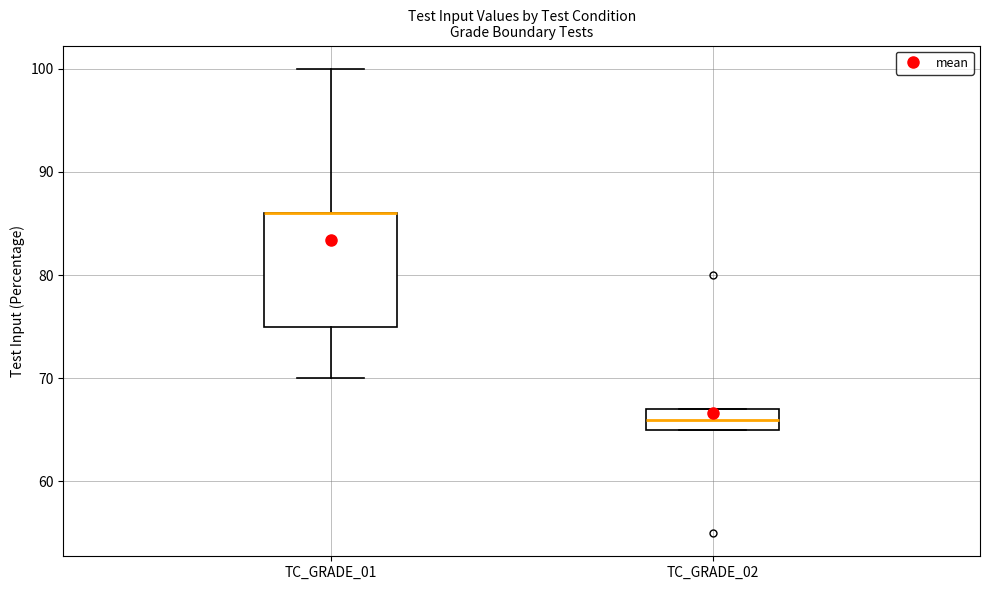

Comparing the boxes themselves (not the whiskers), which one is the tallest?

TC_GRADE_01